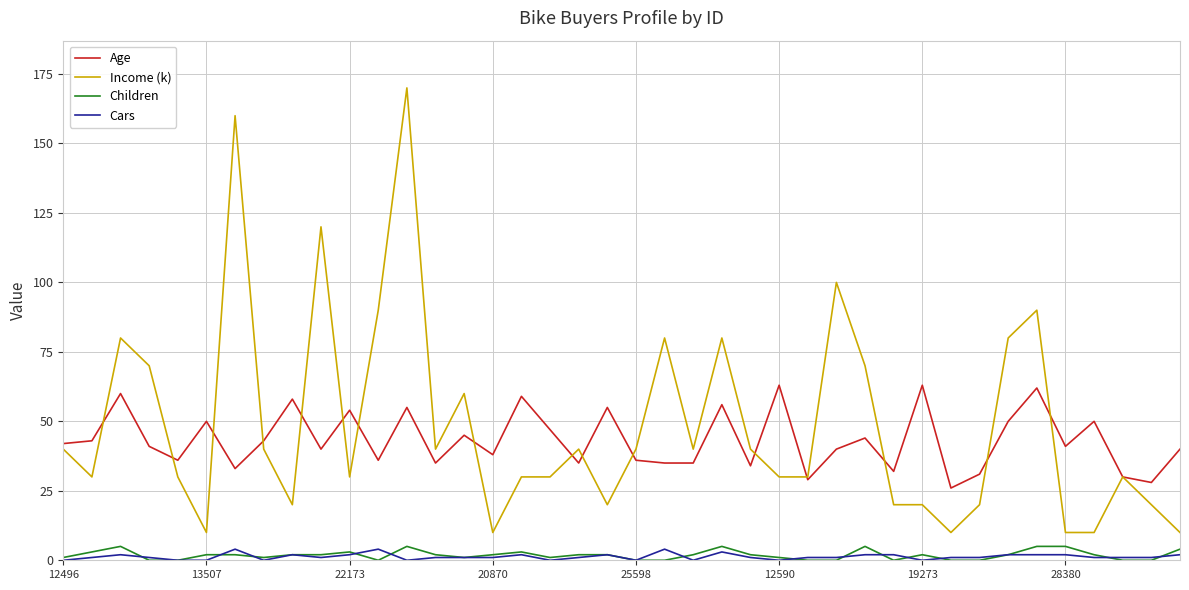

Reading right to left, what are all the values shown in this chart?

Age: 40	28	30	50	41	62	50	31	26	63	32	44	40	29	63	34	56	35	35	36	55	35	47	59	38	45	35	55	36	54	40	58	43	33	50	36	41	60	43	42
Income (k): 10	20	30	10	10	90	80	20	10	20	20	70	100	30	30	40	80	40	80	40	20	40	30	30	10	60	40	170	90	30	120	20	40	160	10	30	70	80	30	40
Children: 4	0	0	2	5	5	2	0	0	2	0	5	0	0	1	2	5	2	0	0	2	2	1	3	2	1	2	5	0	3	2	2	1	2	2	0	0	5	3	1
Cars: 2	1	1	1	2	2	2	1	1	0	2	2	1	1	0	1	3	0	4	0	2	1	0	2	1	1	1	0	4	2	1	2	0	4	0	0	1	2	1	0